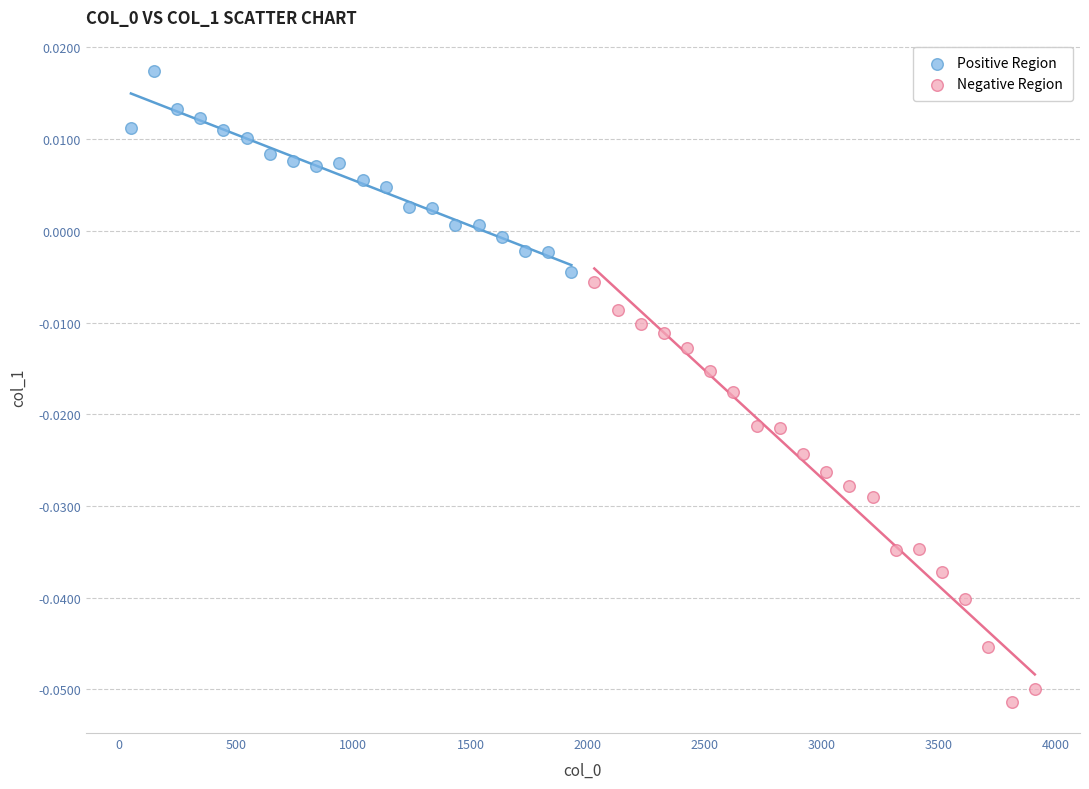

Which series has the largest Y range (max minus min)?

Negative Region